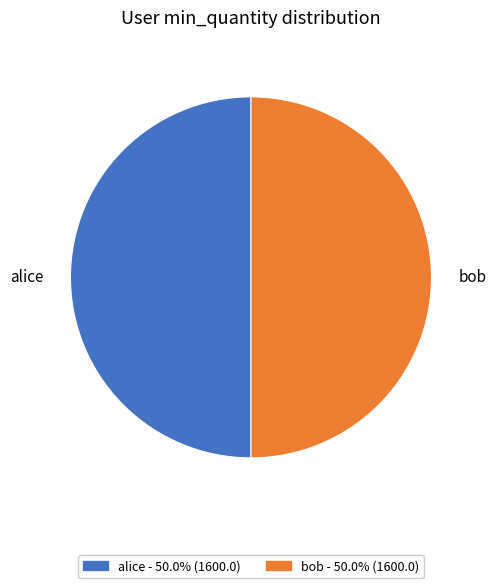

Combined, do bob and alice account for over 50%?

Yes